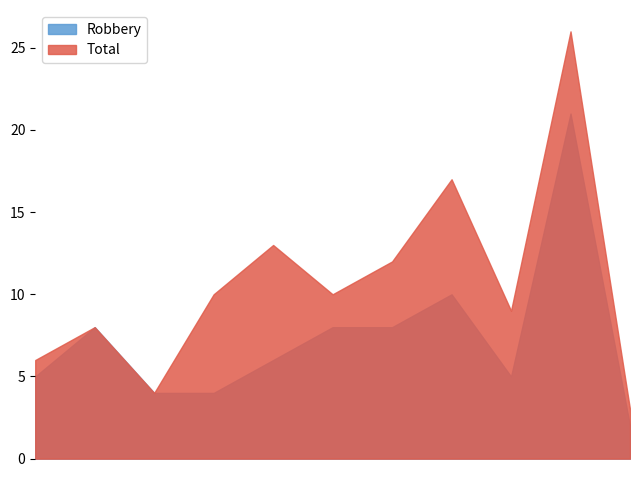

Is it true that Total equals 38 at 2024?

False